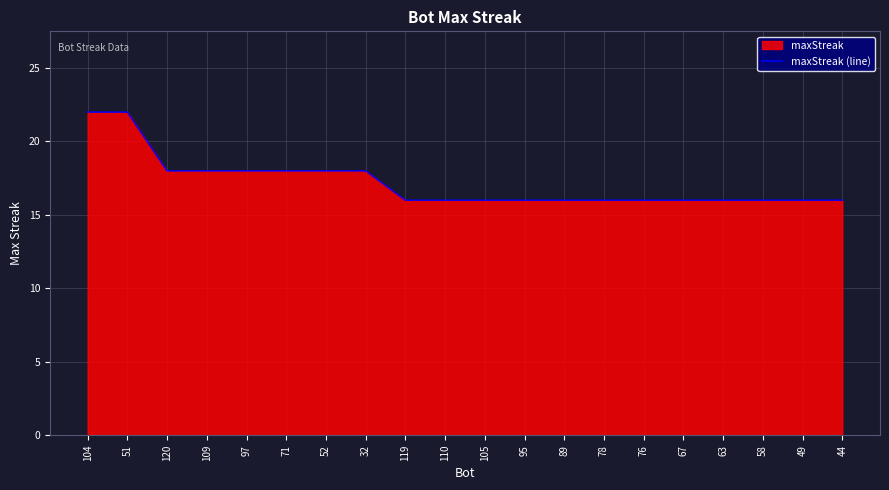

What is the label of the 19th point from the left?

49